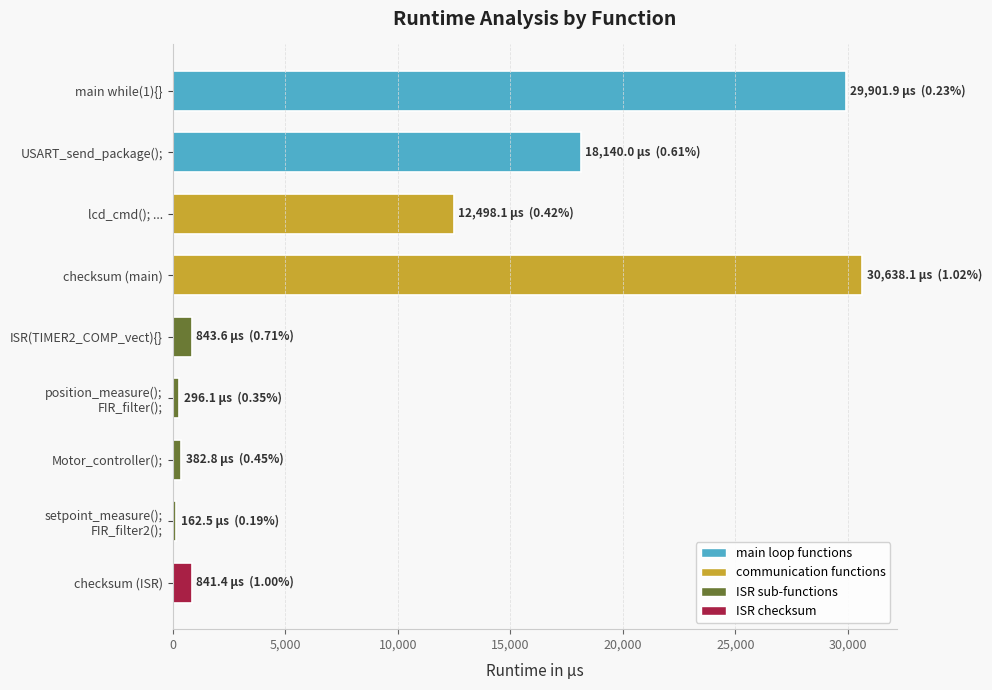

The value at main while(1){} is 29901.9. True or false?

True